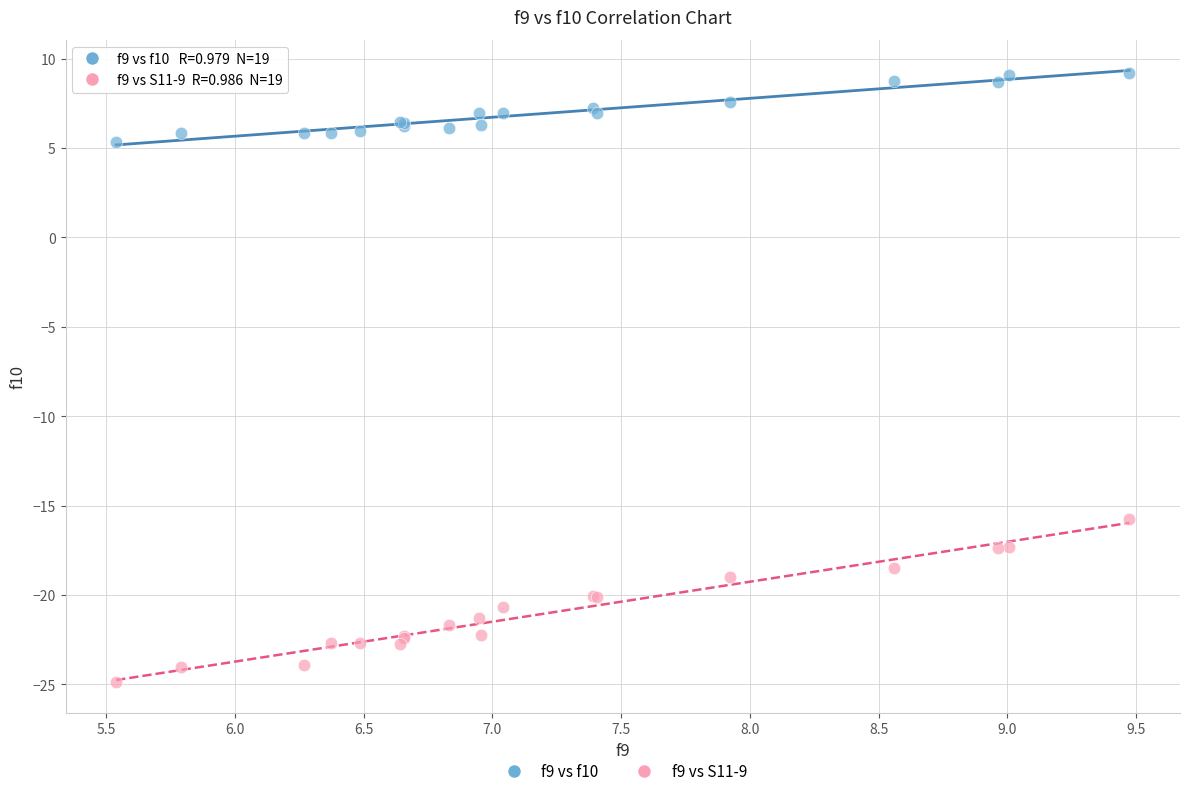

What are all the series names shown in the legend?

f9 vs f10, f9 vs S11-9